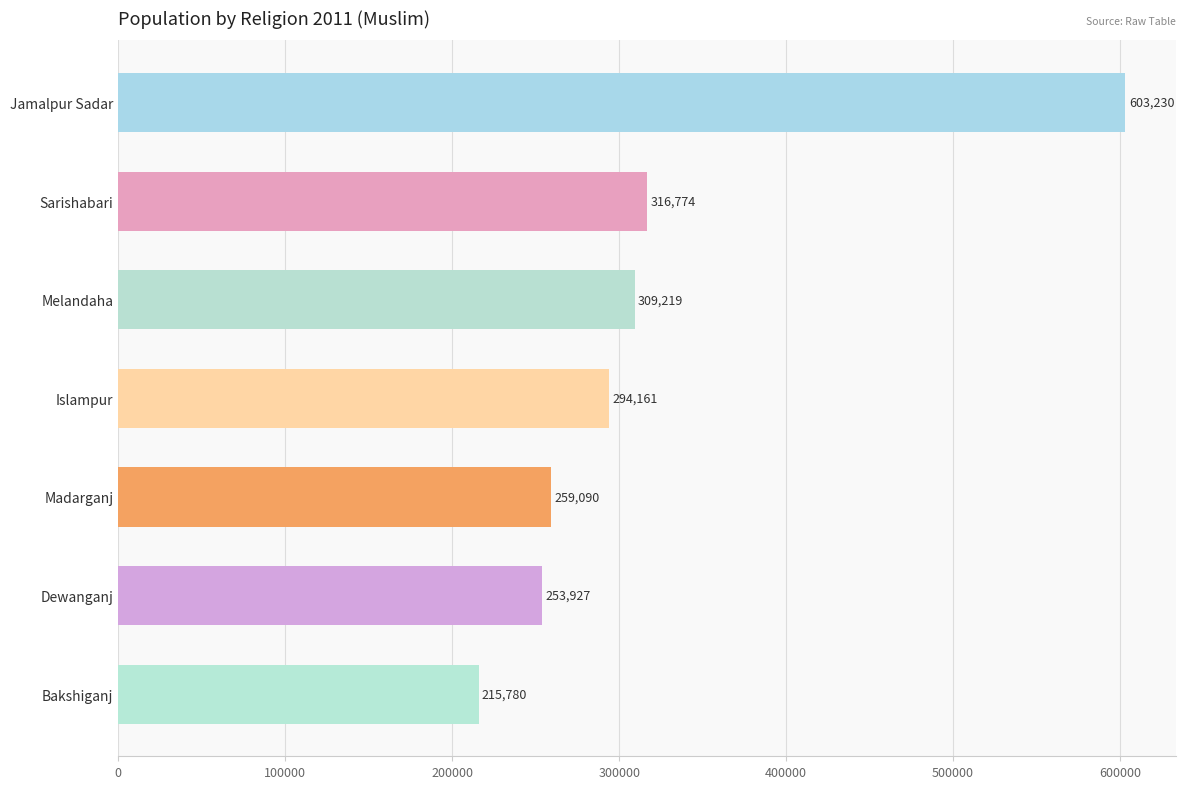

How many series are shown in this chart?

1